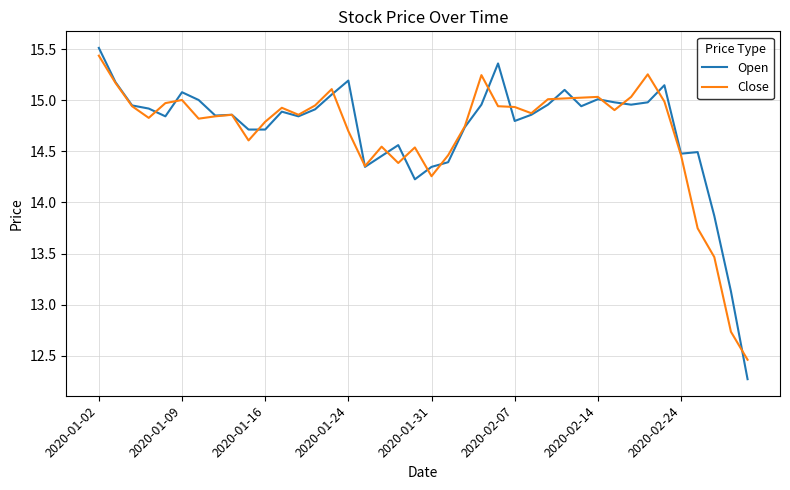

What is the maximum value for Open?

15.5